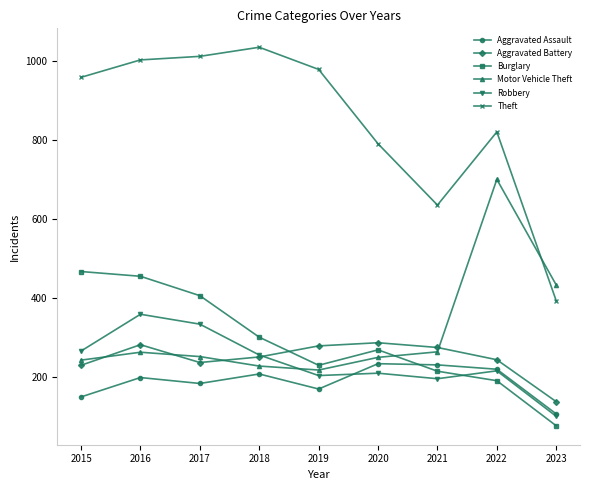

How many interior local valleys does the Burglary series have?

1